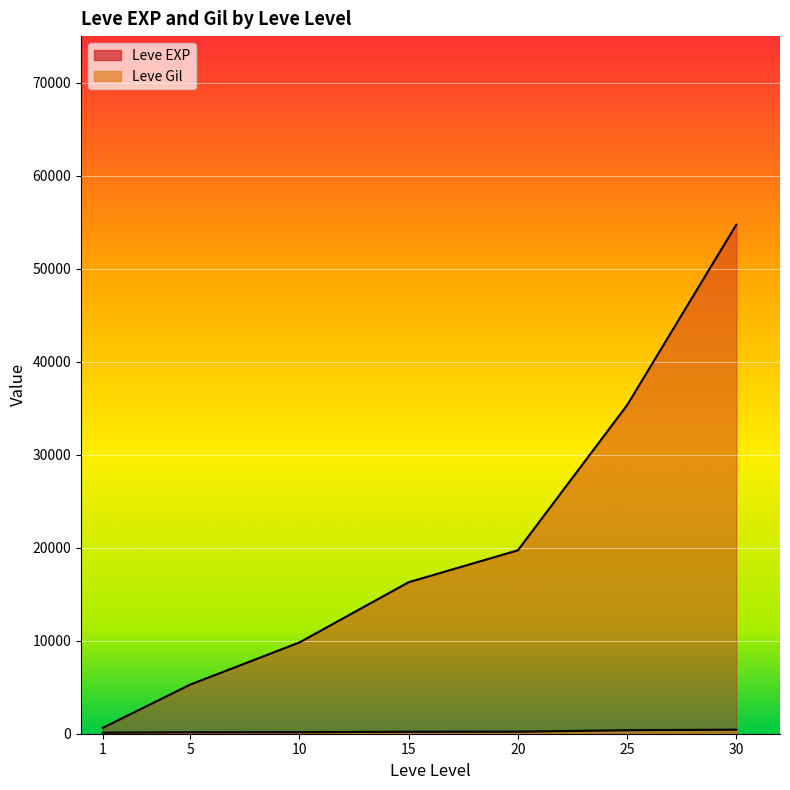

How many lines are shown in the chart?

2